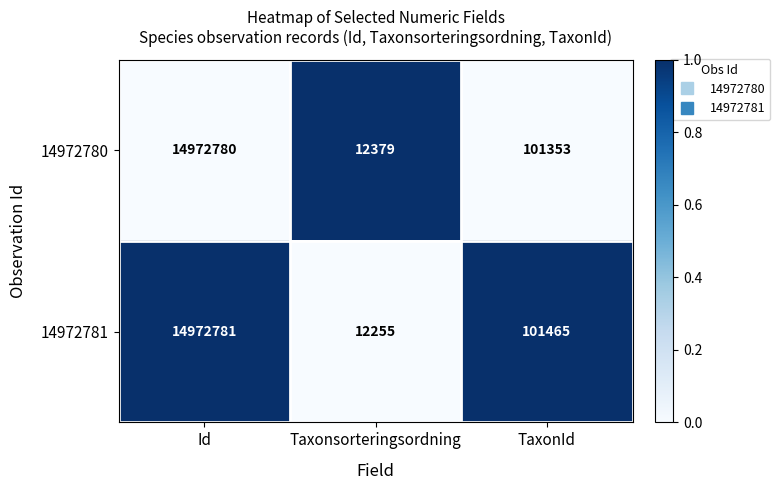

What is the spread (max minus min) of values at Taxonsorteringsordning?

124